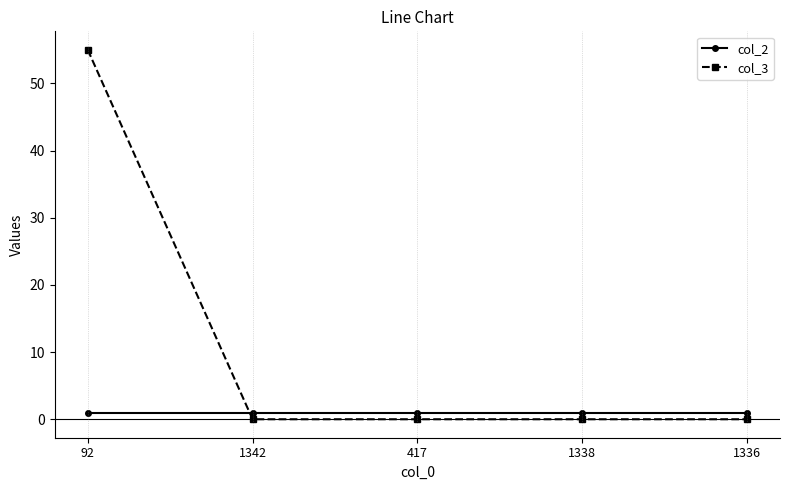

Reading left to right, transcribe all the data shown in this chart.

col_2: 1	1	1	1	1
col_3: 55	0	0	0	0